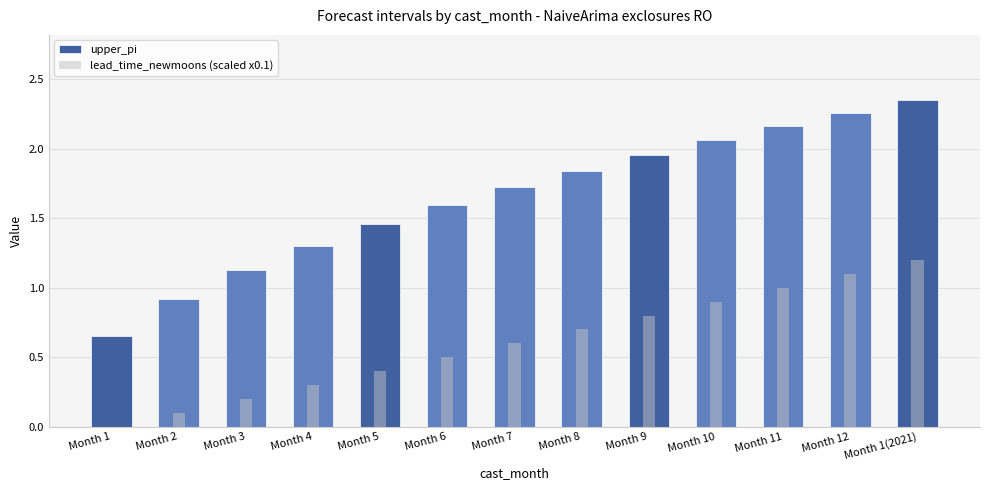

What is the value of the lead_time_newmoons (scaled x0.1) bar at the 5th from the left?

0.4